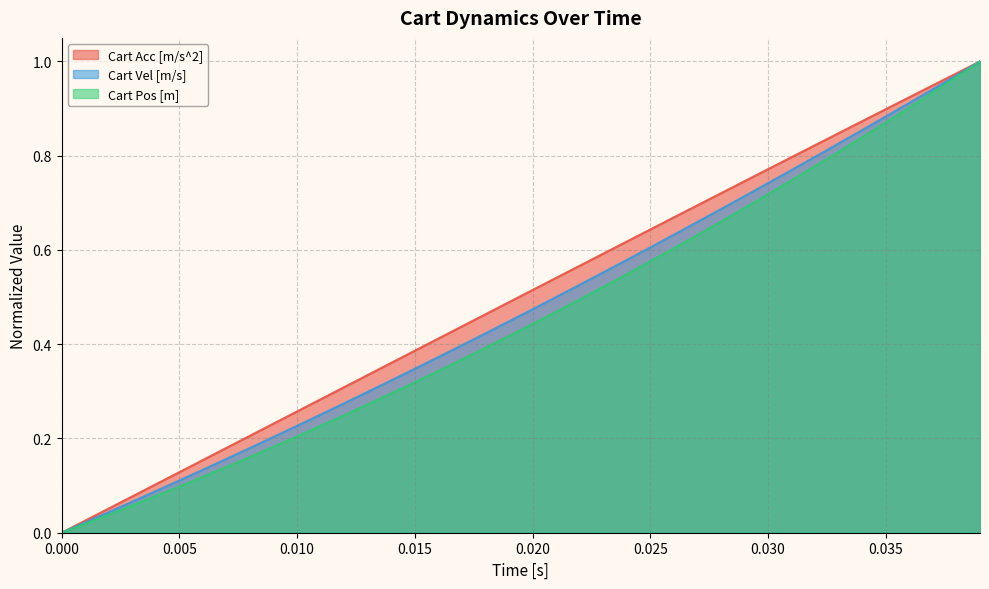

What is the value of the Cart Acc [m/s^2] point at the 26th from the left?

0.6